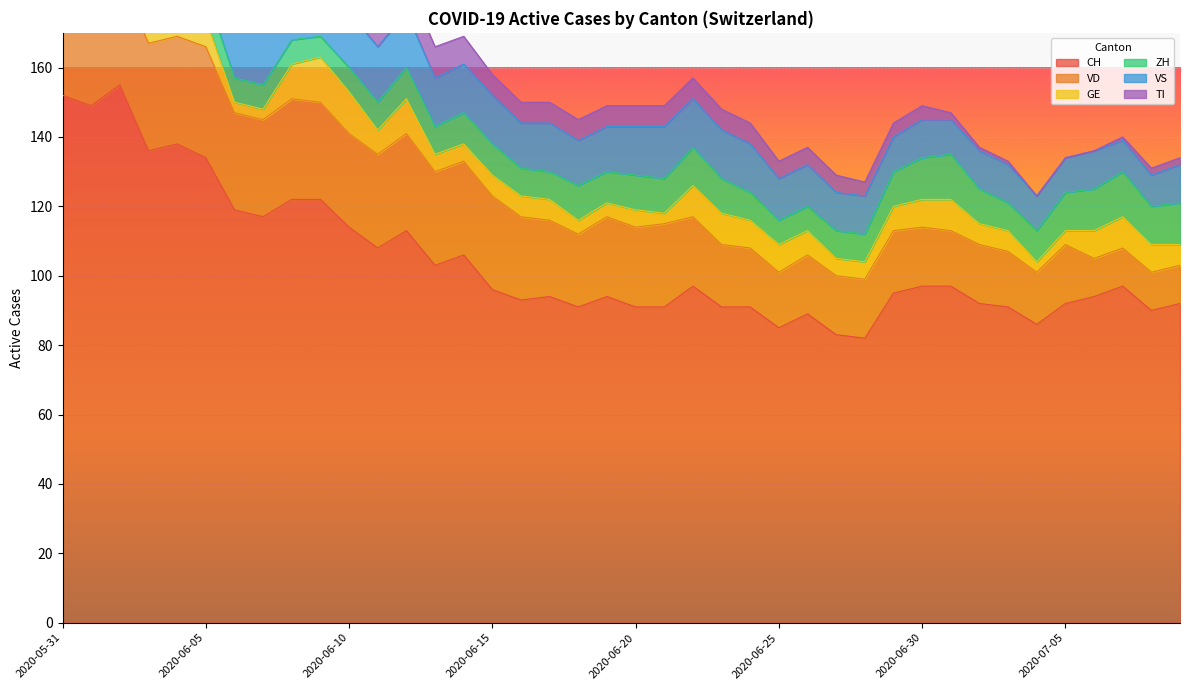

Which series has the widest spread of values?

CH